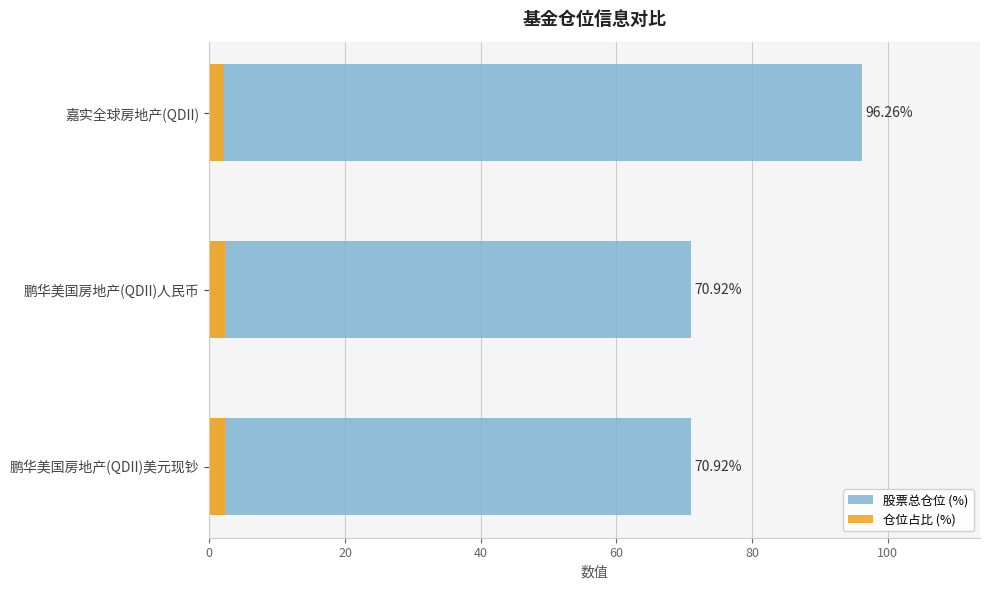

True or false: 仓位占比 (%) has a value of 3.7 at 嘉实全球房地产(QDII).

False